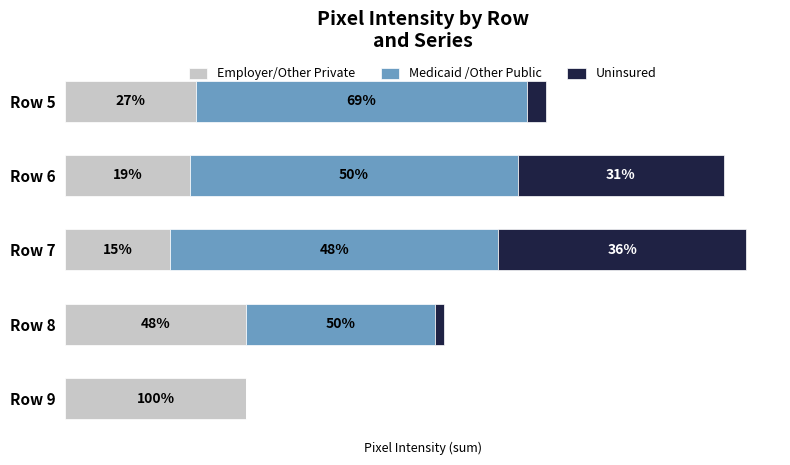

Reading left to right, extract all data points from this chart.

Employer/Other Private: 101	96	81	139	139
Medicaid /Other Public: 255	253	253	146	0
Uninsured: 15	159	191	7	0